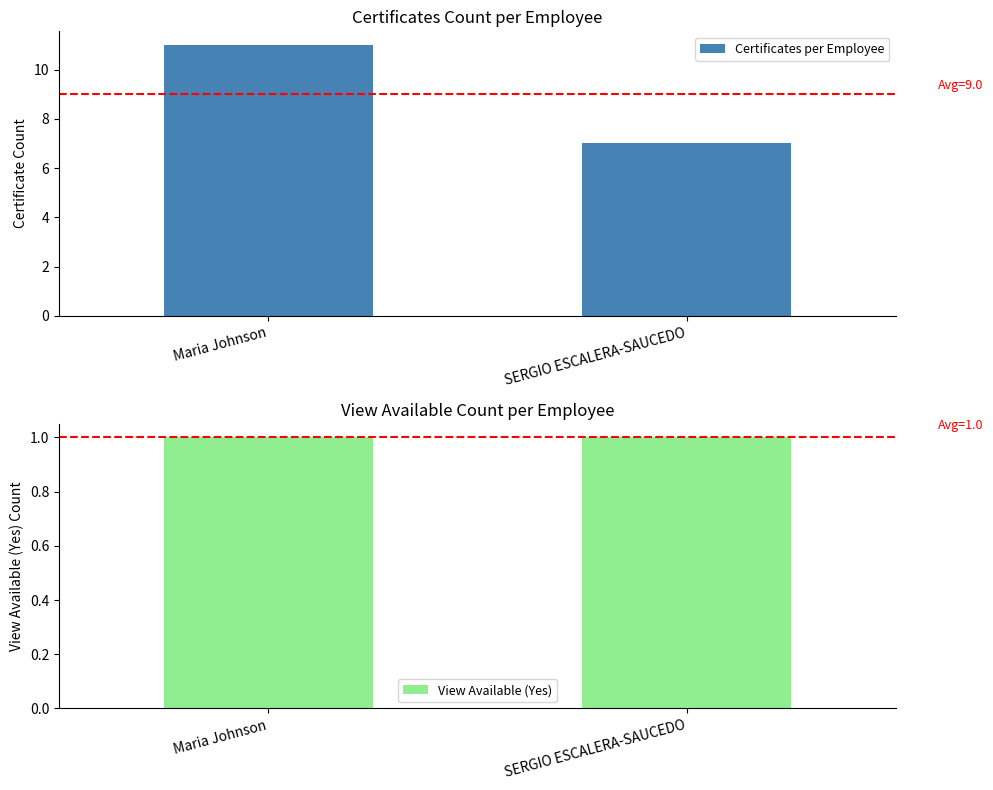

What is the total value across all series at Maria Johnson?

12